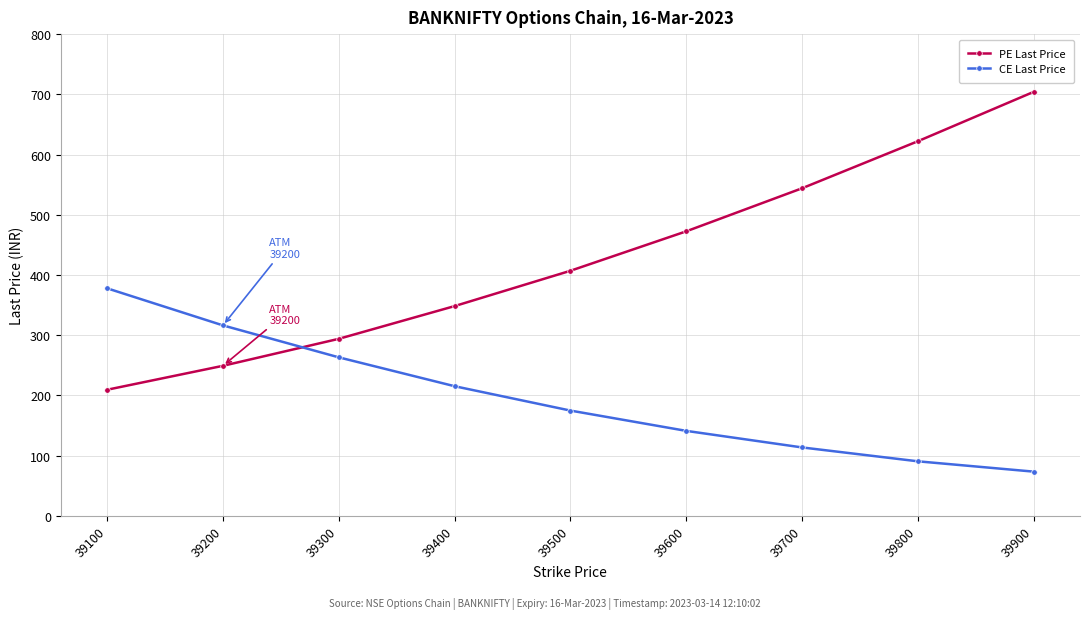

True or false: PE Last Price has a value of 833.1 at 39800.

False